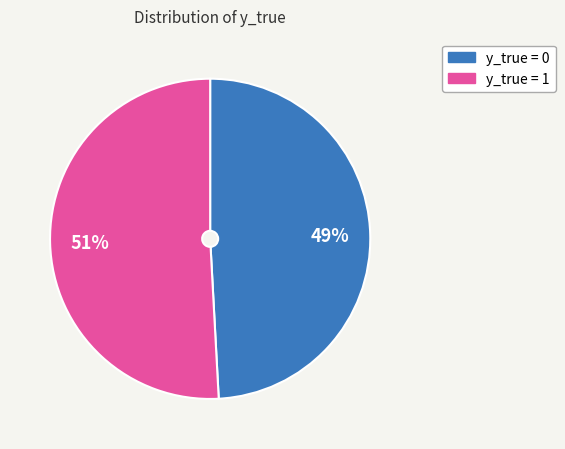

Is there any slice that represents more than half of the pie?

Yes